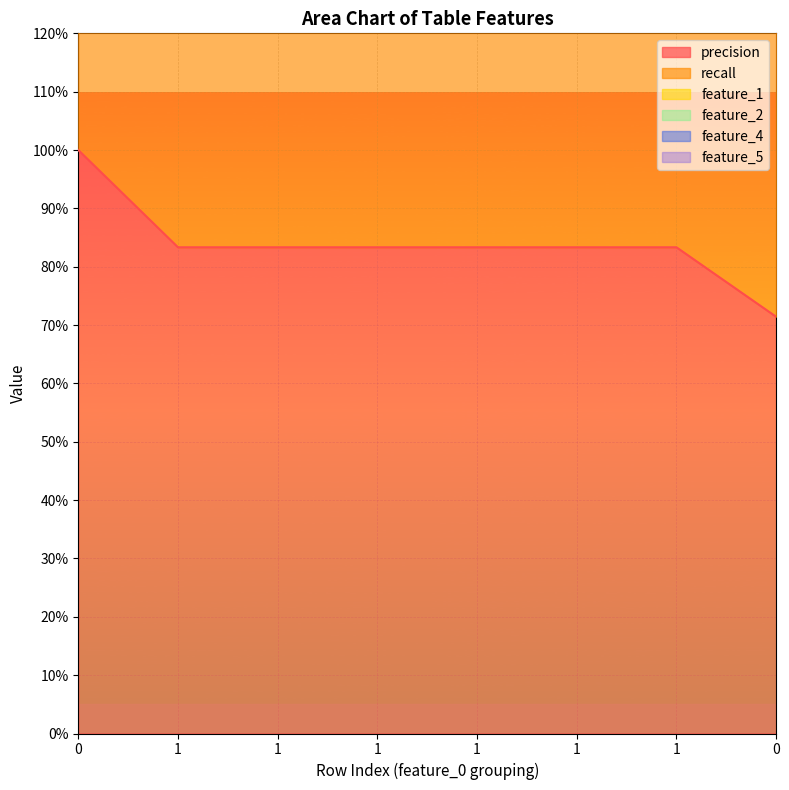

What is the value of the feature_4 point at the 6th from the left?

1.6